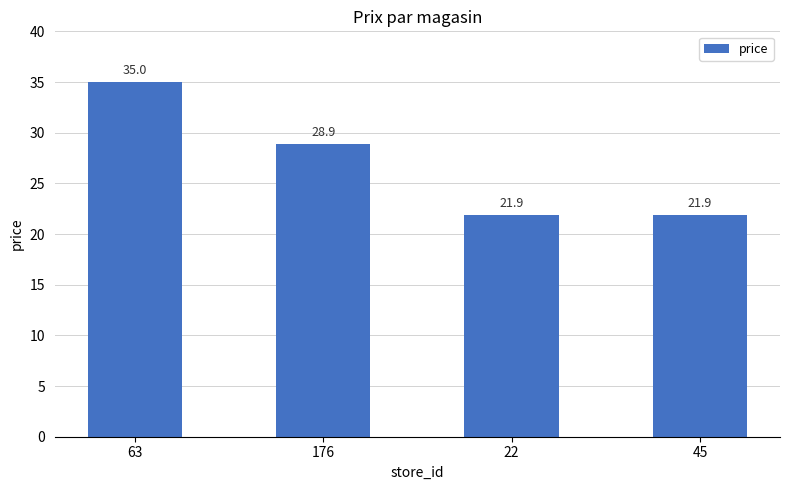

Reading right to left, what are all the values shown in this chart?

21.9	21.9	28.9	35.0